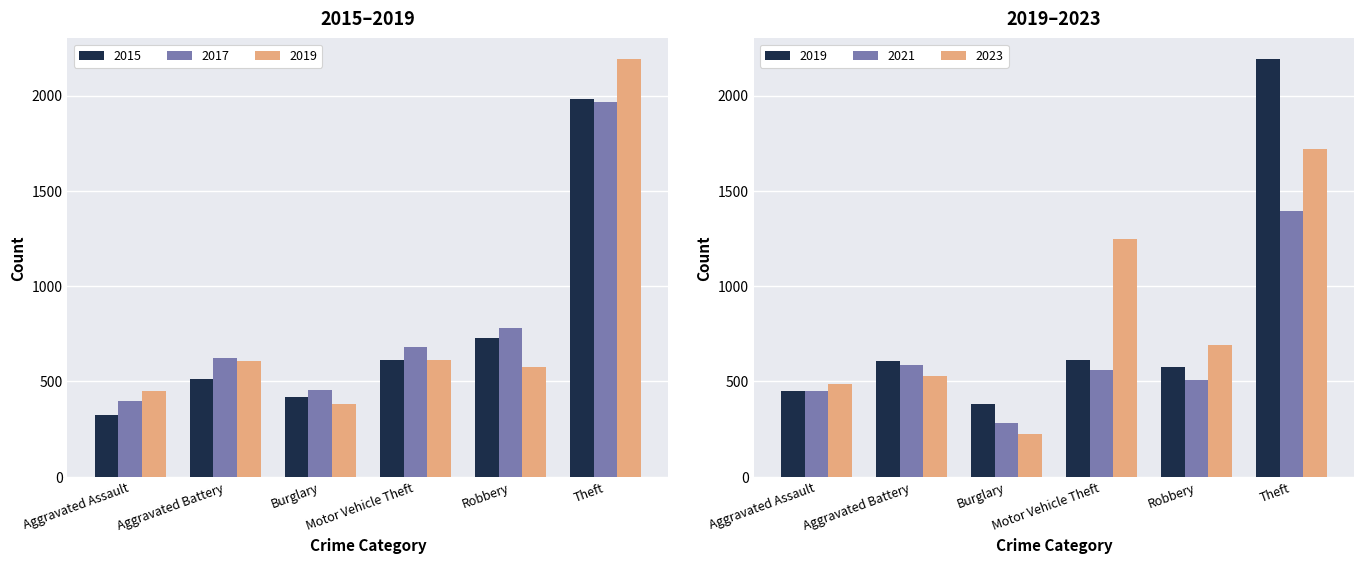

Which category has the highest value in the 2015 series?

Theft